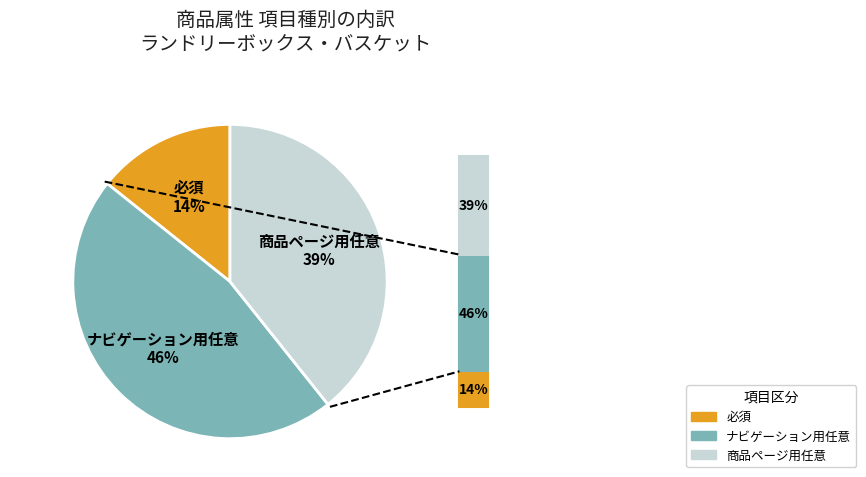

Do 必須 and 商品ページ用任意 together represent more than half of the pie?

Yes